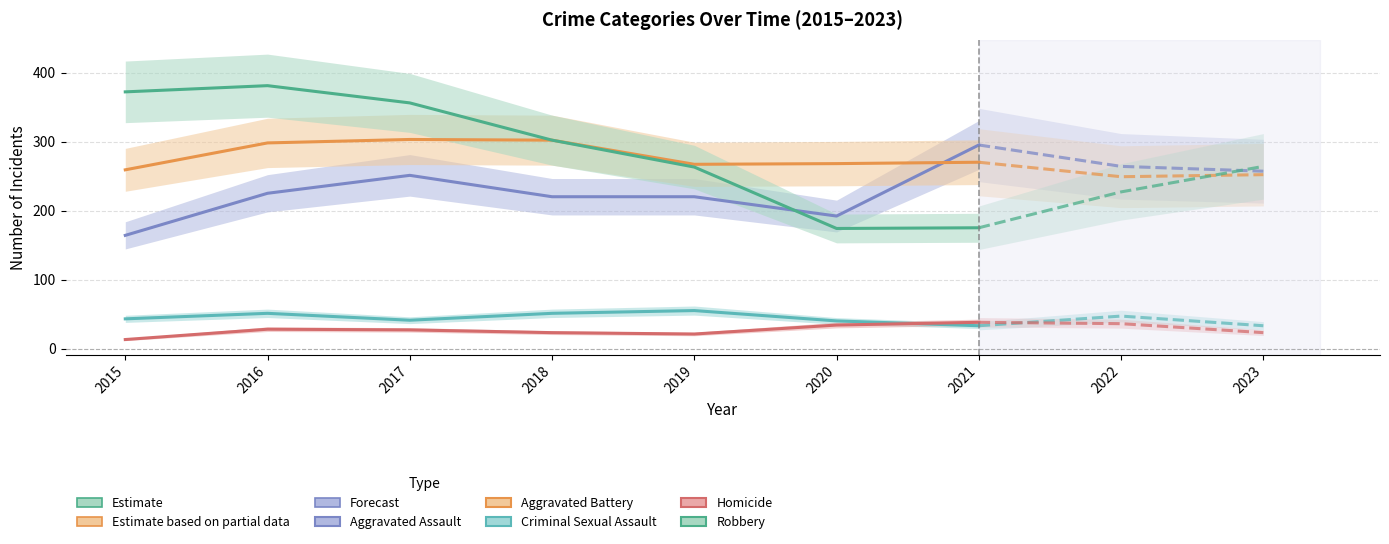

True or false: Aggravated Assault and Criminal Sexual Assault intersect in this chart.

False